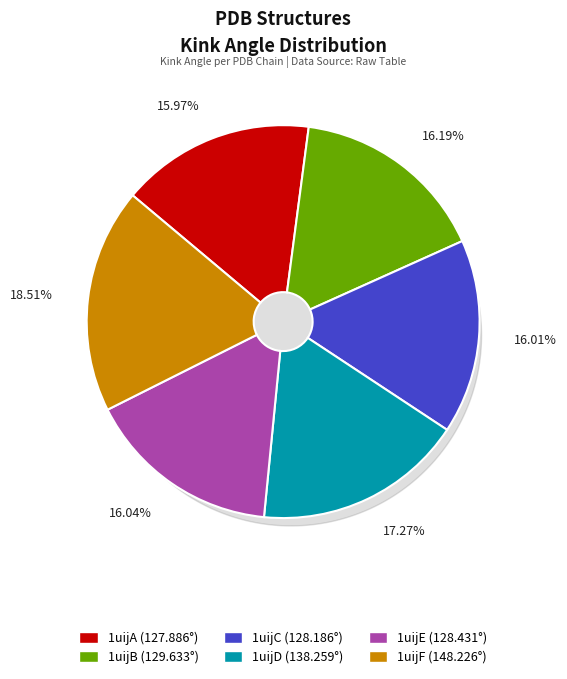

Between 1uijE and 1uijB, which is larger?

1uijB